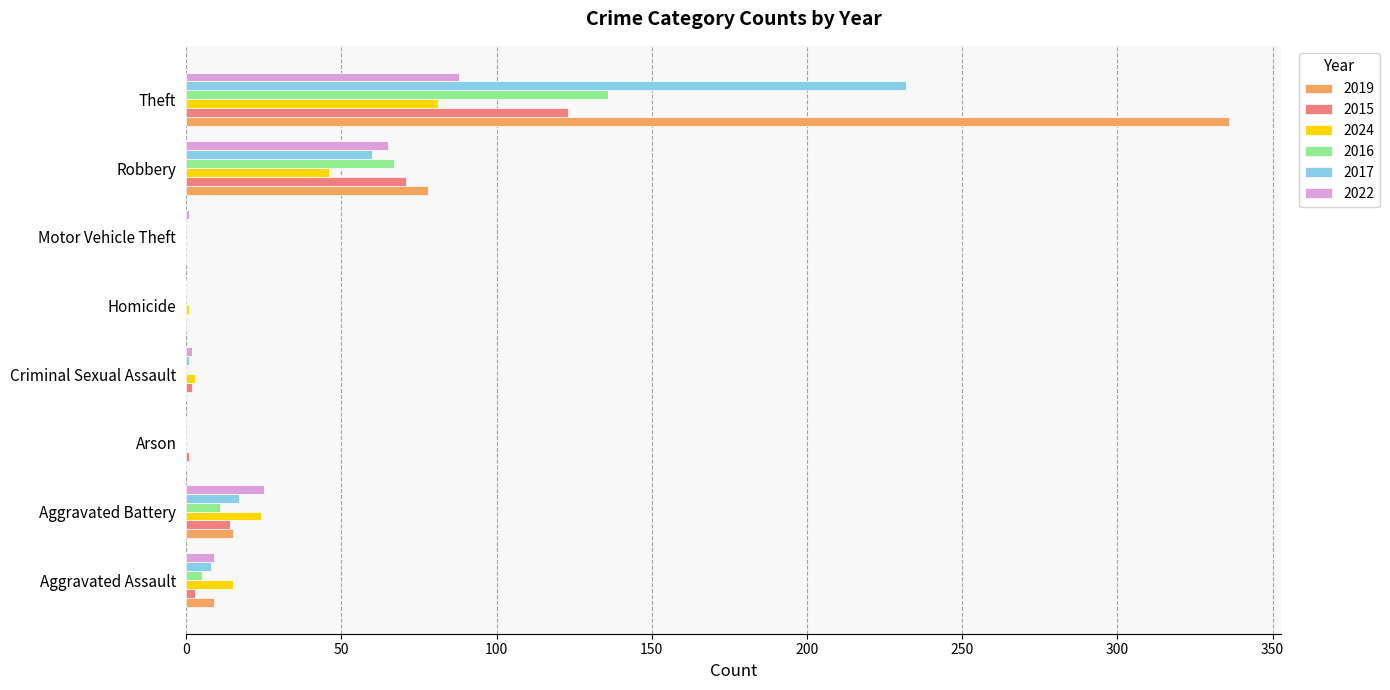

At which label is 2017 closest to 116?

Robbery